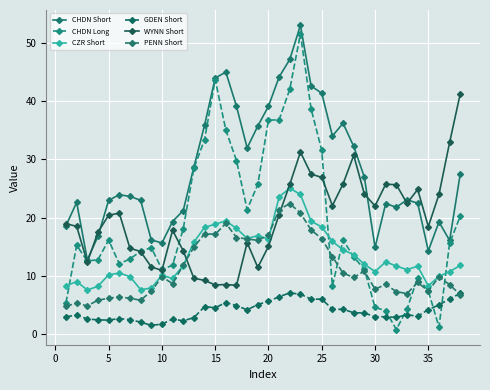

After their last crossing, which series has the higher values: CZR Short or CHDN Long?

CHDN Long